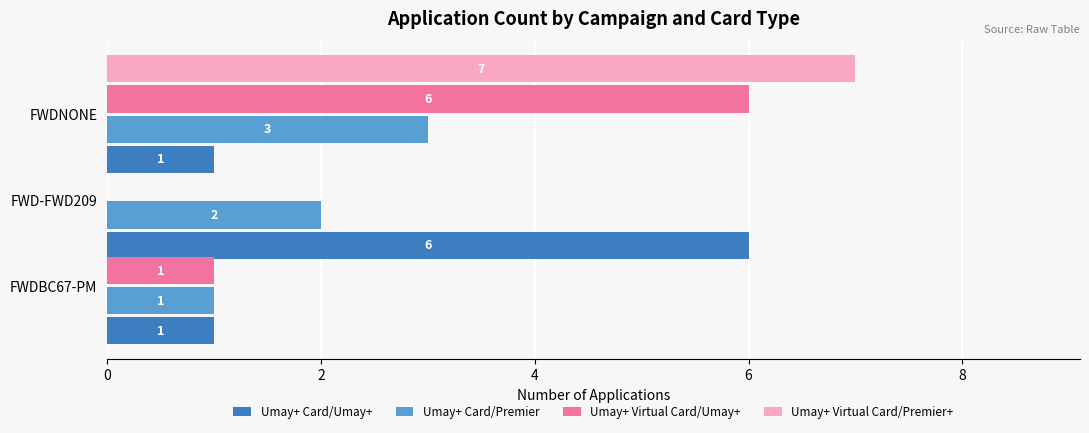

Does the chart contain stacked bars?

No